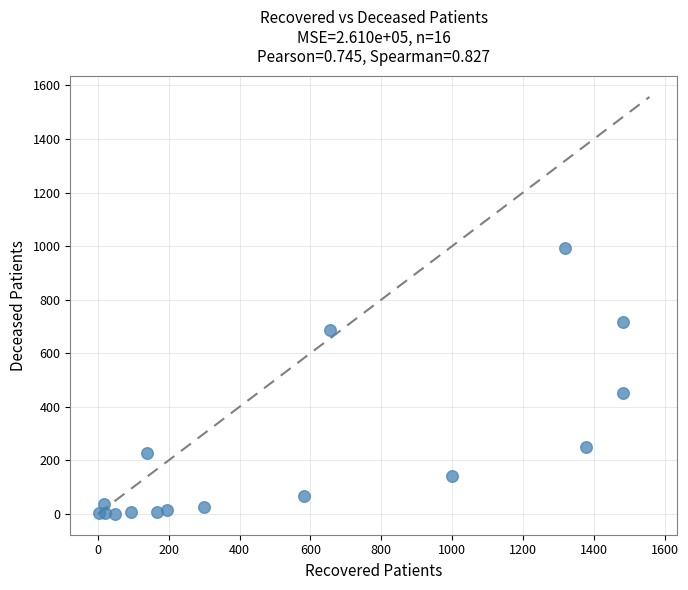

What Y value in the scatter plot is closest to 496?

452